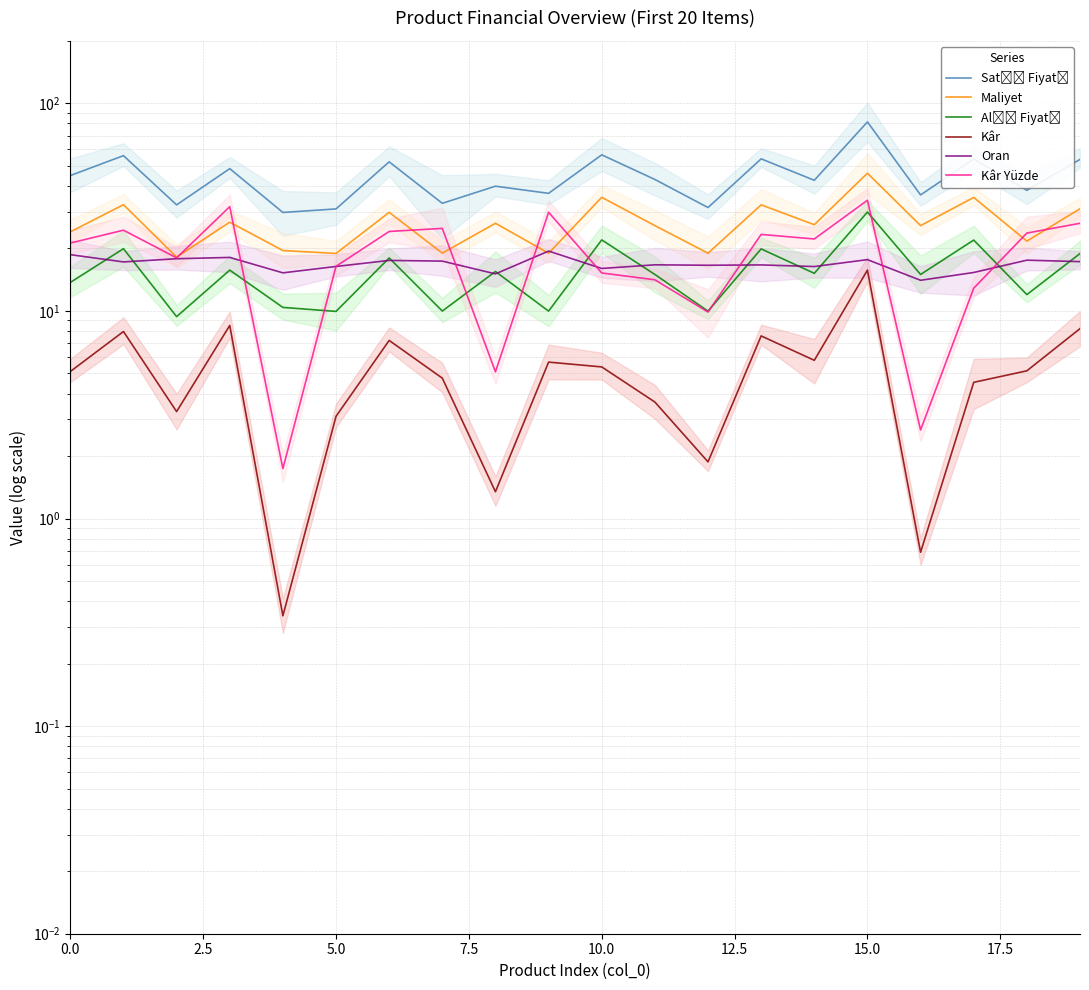

The value of Maliyet at 15.0 is 19.1. True or false?

False